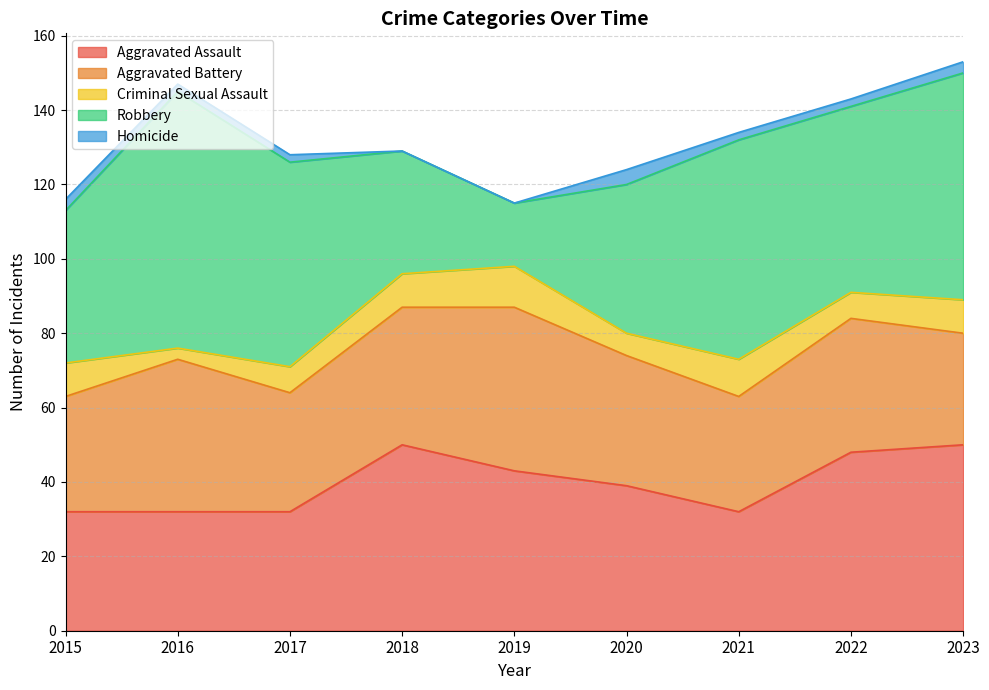

What is the spread (max minus min) of values at 2021?

57